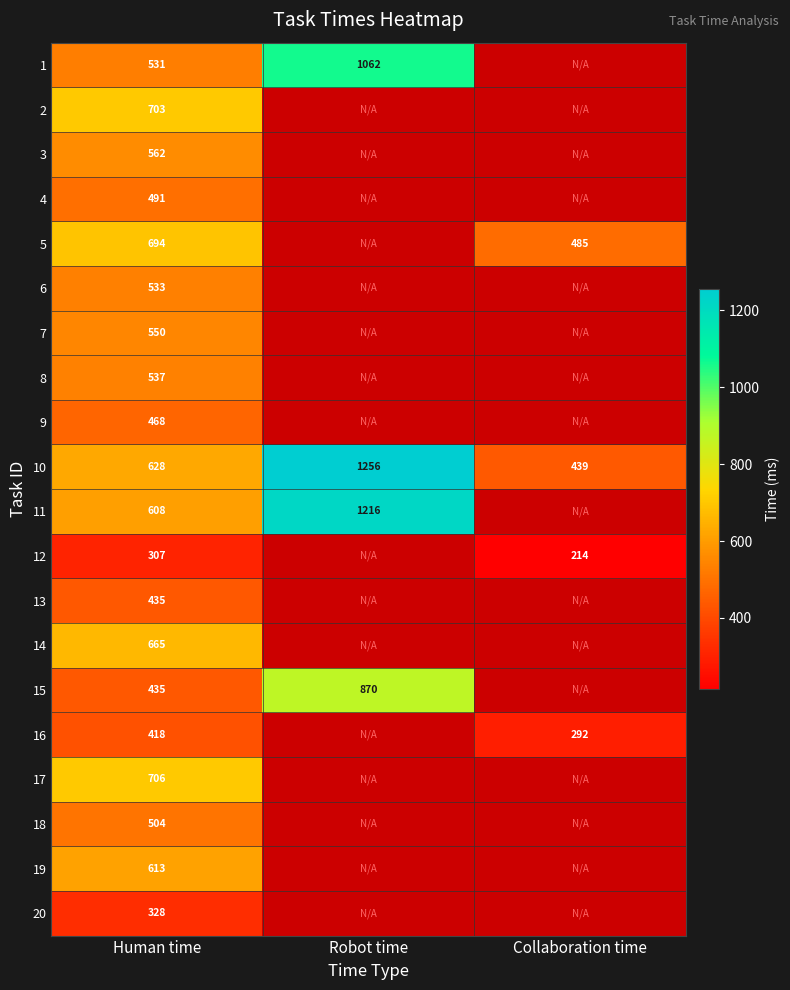

The 2 series shows 703 at Human time. True or false?

True